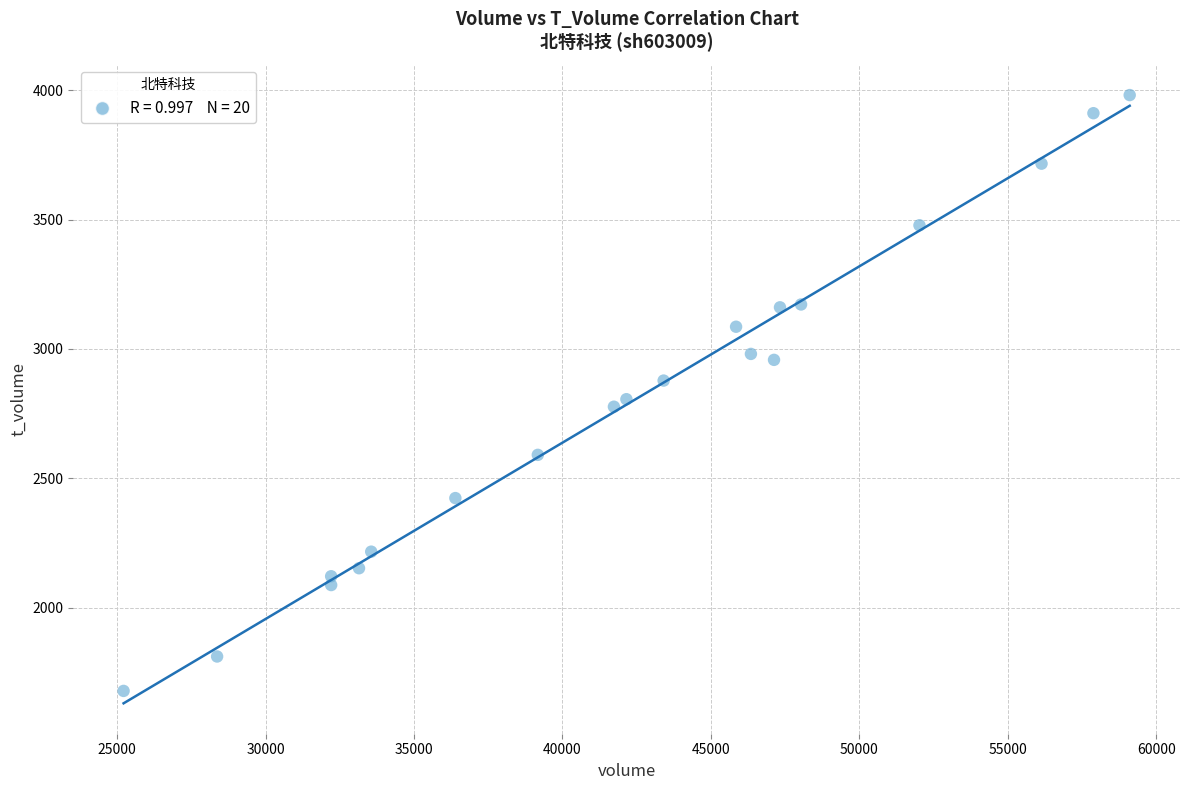

What is the range of Y values (max minus min)?

2302